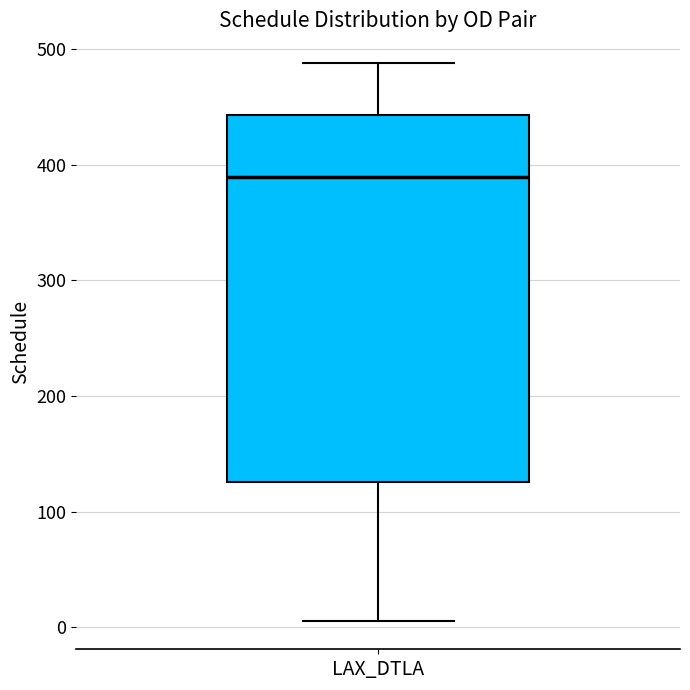

Transcribe this box plot: give where the median line is, the range the box spans, and where the two whiskers end, as read against the y-axis. The values are not printed on the chart, so give them approximately, as read against the axis.

median 390, box 130 to 440, whiskers 10 to 490